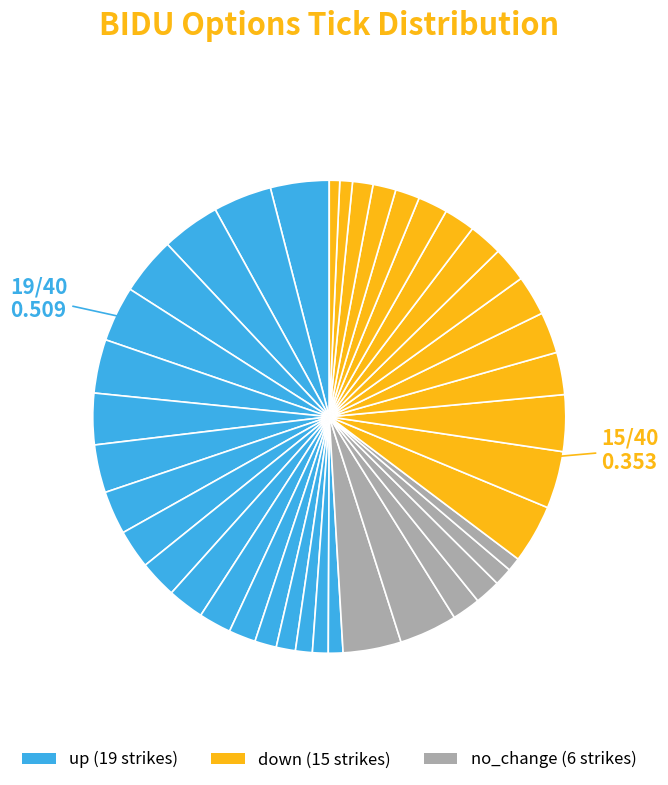

How many segments does this pie chart have?

40